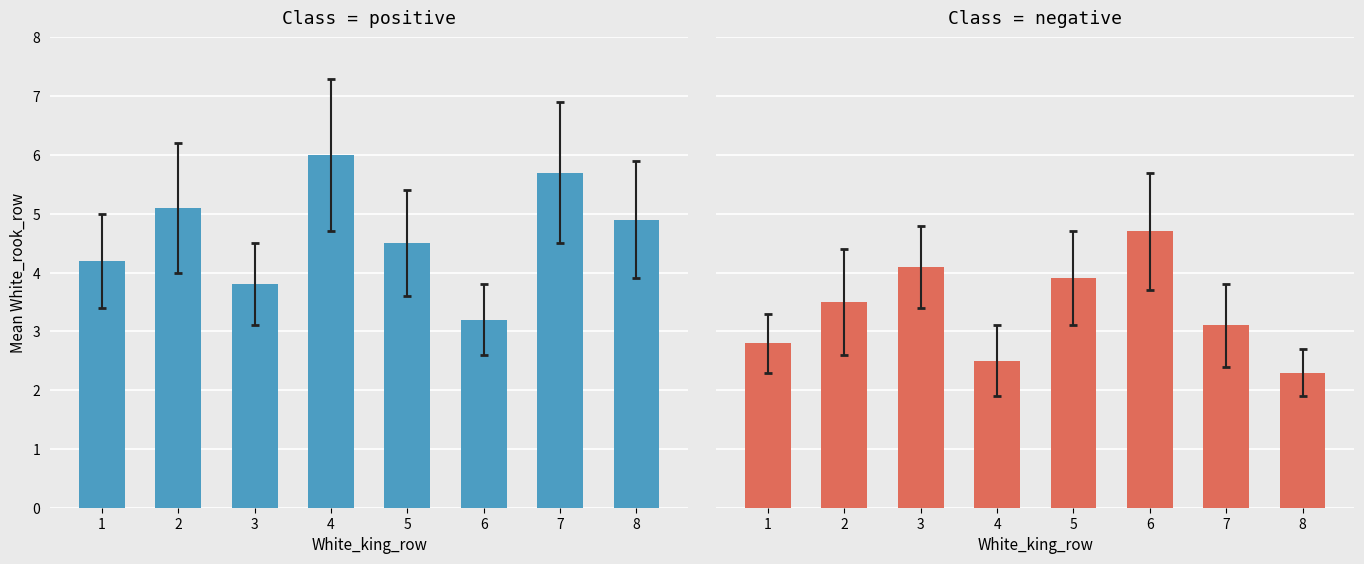

What is the value of the White_rook_row (negative) bar at the 5th from the left?

3.9